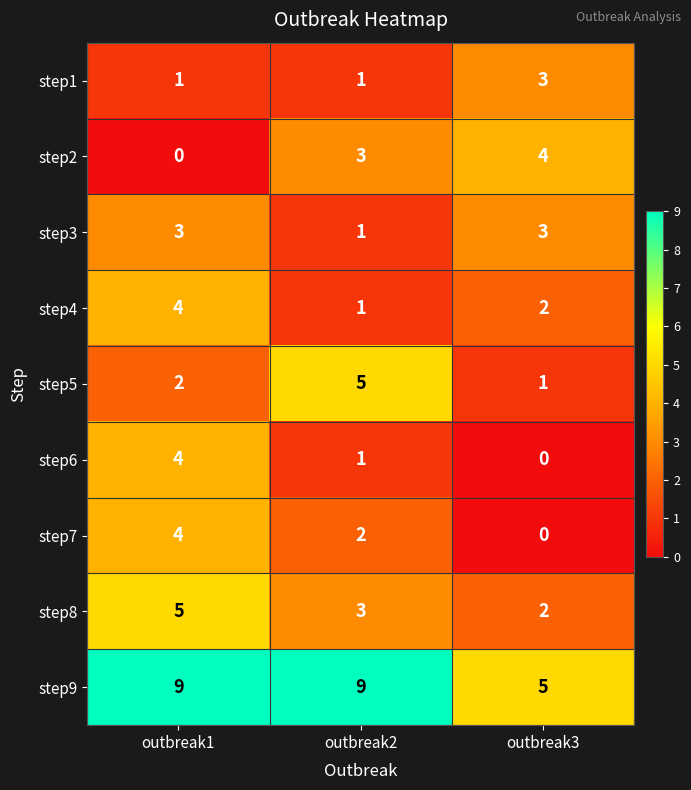

Which series has the largest total across all categories?

step9